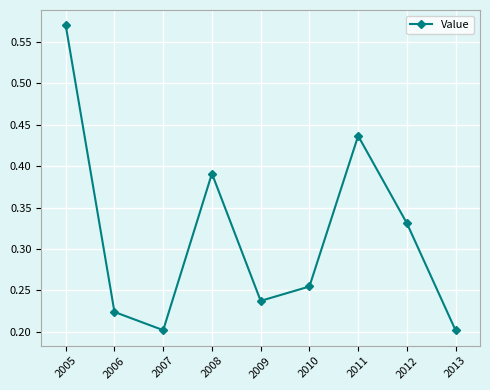

Between 2005 and 2012, which is larger?

2005